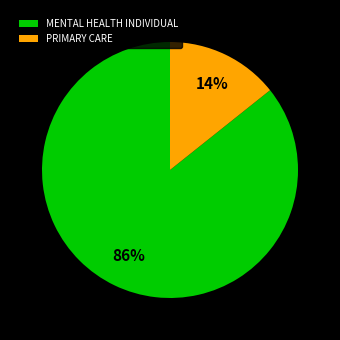

Combined, do MENTAL HEALTH INDIVIDUAL and PRIMARY CARE account for over 50%?

Yes